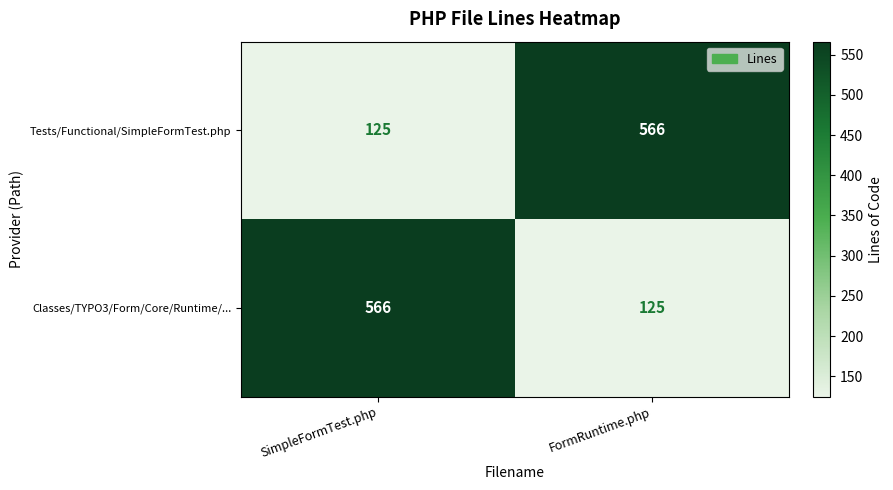

Reading right to left, transcribe all the data shown in this chart.

Tests/Functional/SimpleFormTest.php: 566	125
Classes/TYPO3/Form/Core/Runtime/...: 125	566